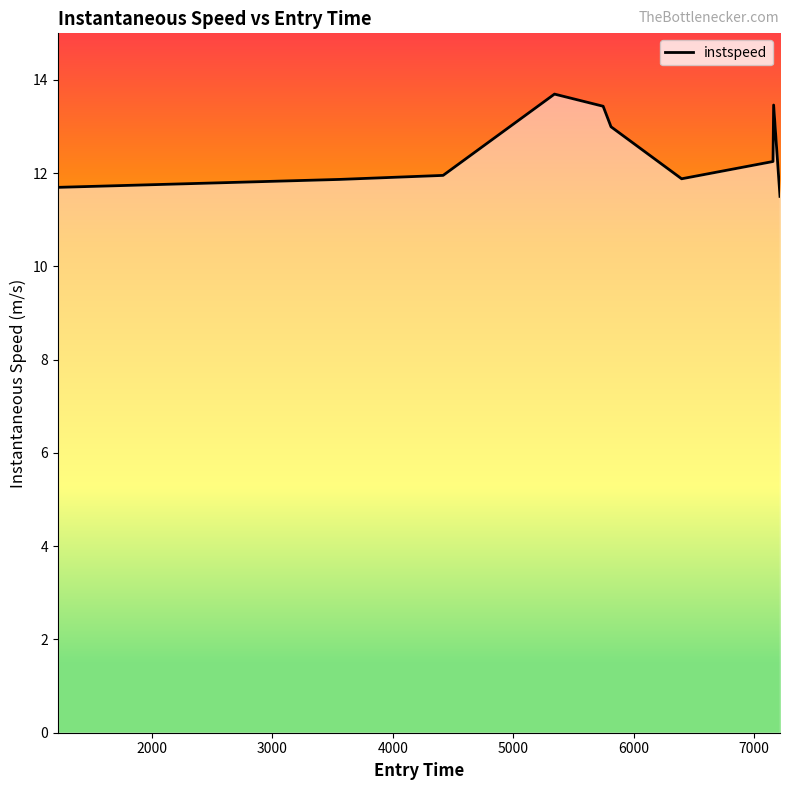

What is the average value?

12.5